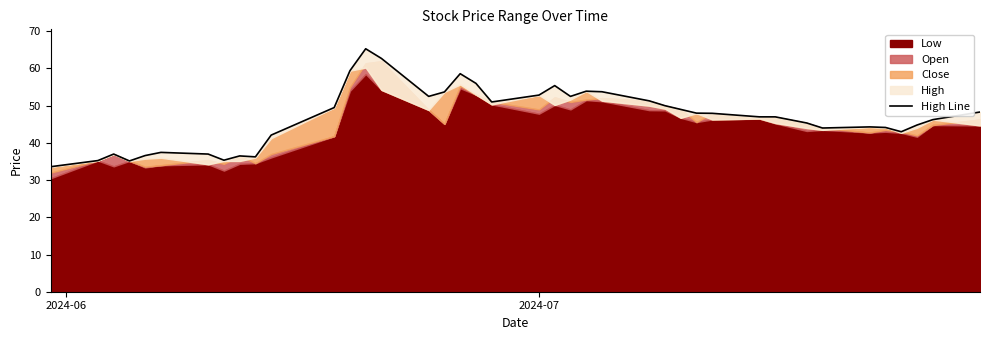

Does the chart display data point markers on the line(s)?

No